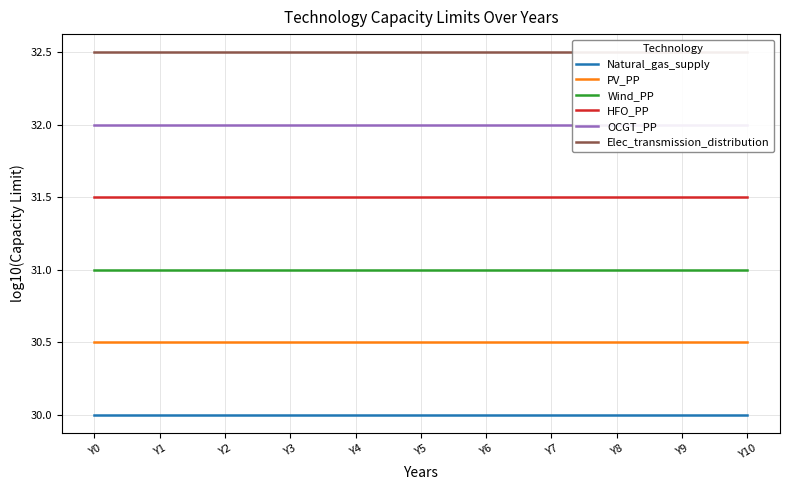

At Y10, list the series in order from largest to smallest.

Elec_transmission_distribution, OCGT_PP, HFO_PP, Wind_PP, PV_PP, Natural_gas_supply